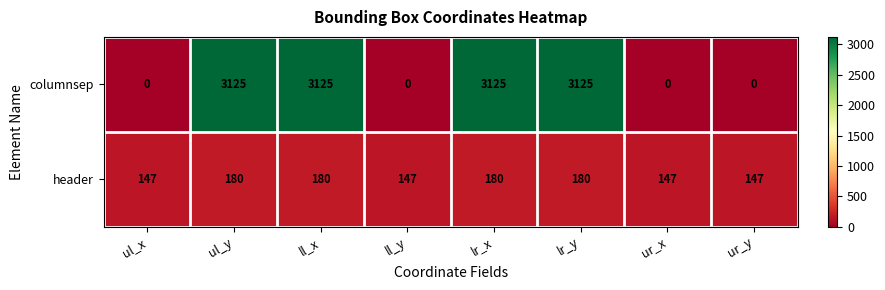

Reading left to right, list all the values displayed in this chart.

columnsep: 0	3125	3125	0	3125	3125	0	0
header: 147	180	180	147	180	180	147	147